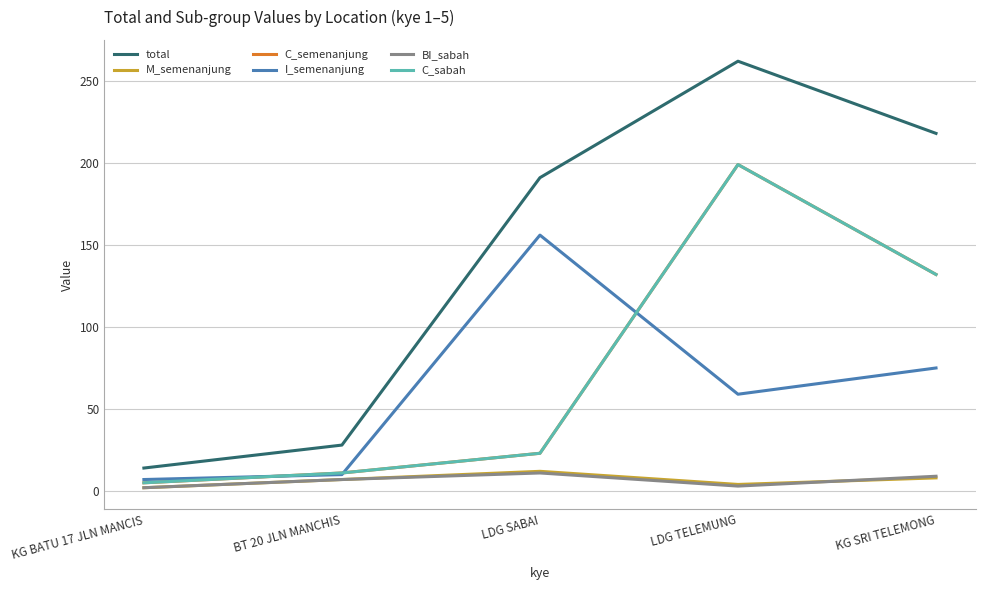

Does the chart have visible grid lines?

Yes